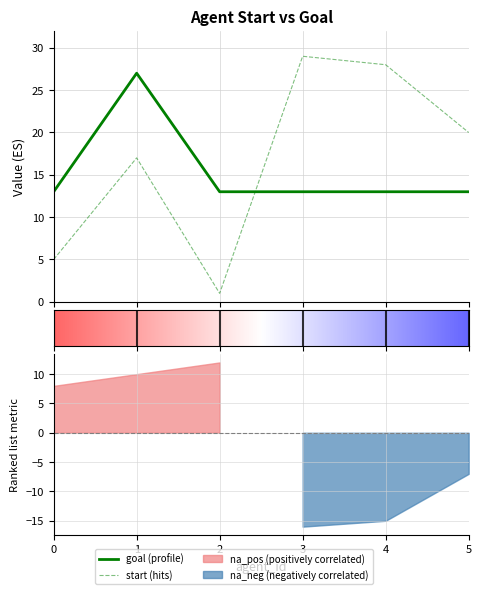

Which series has the widest spread of values?

start